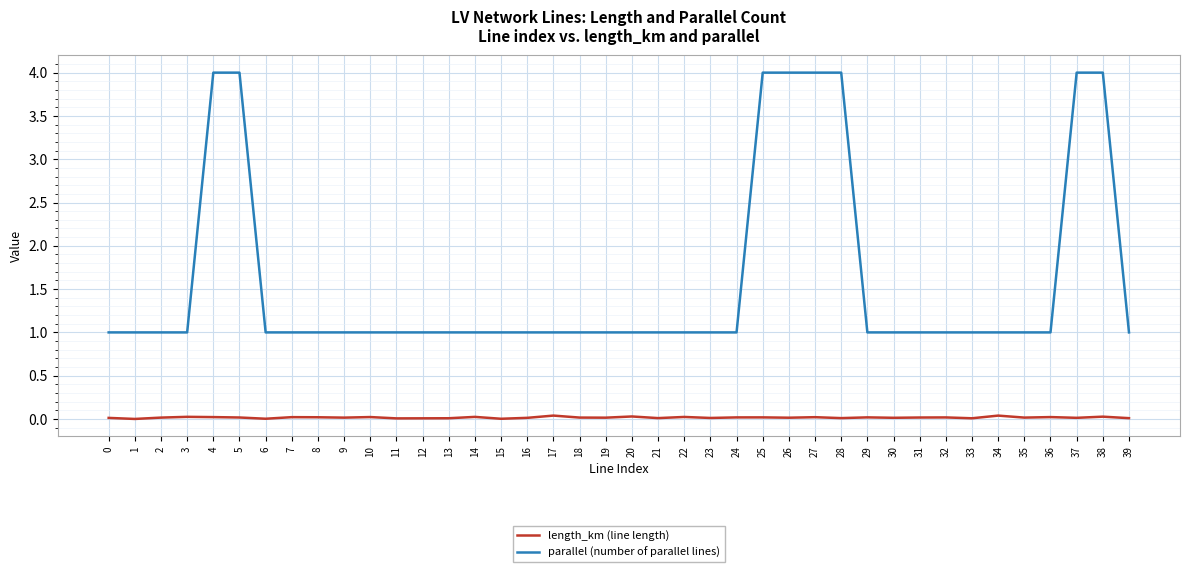

True or false: parallel (number of parallel lines) and length_km (line length) intersect in this chart.

False